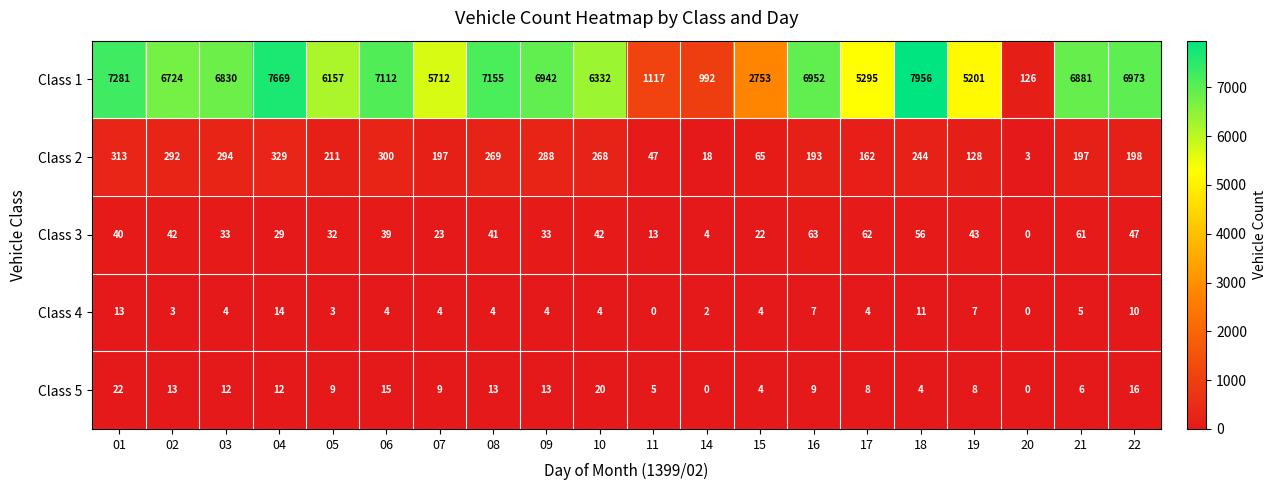

How many series are shown in this chart?

5